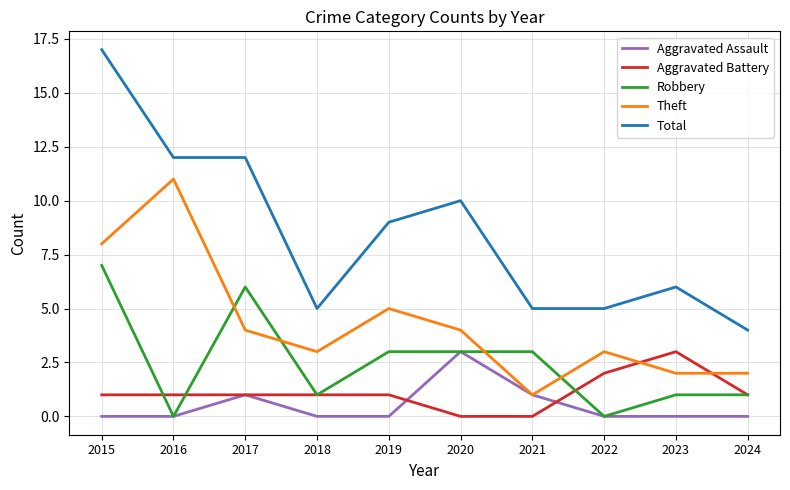

Which series has the widest spread of values?

Total